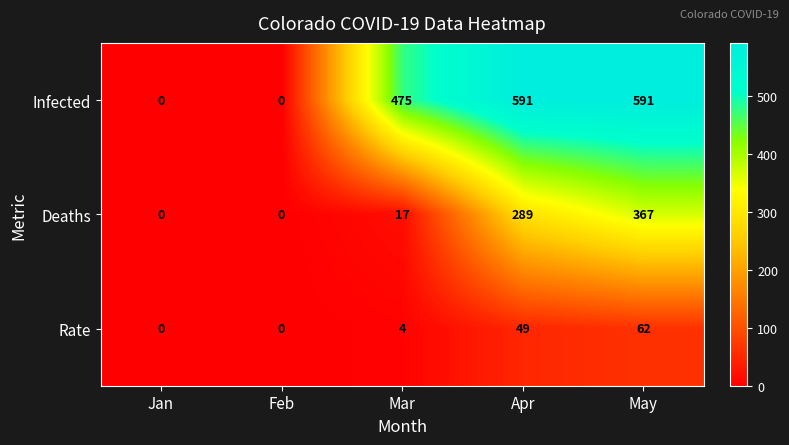

What is the approximate value of Deaths at Mar?

17